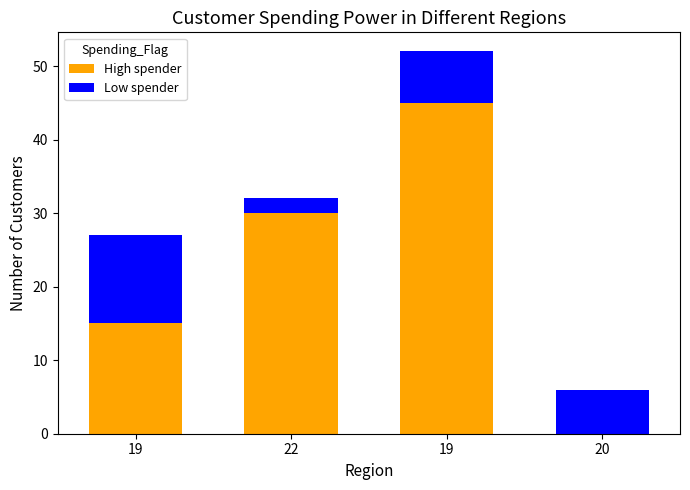

What are all the series names shown in the legend?

High spender, Low spender